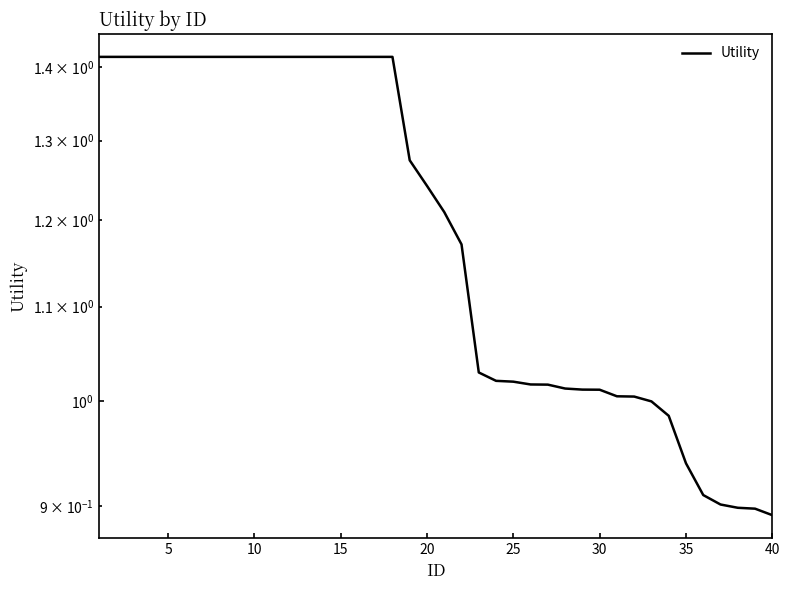

Reading left to right, transcribe all the data shown in this chart.

1.4	1.4	1.4	1.4	1.4	1.4	1.4	1.4	1.4	1.4	1.4	1.4	1.4	1.4	1.4	1.4	1.4	1.4	1.3	1.2	1.2	1.2	1.0	1.0	1.0	1.0	1.0	1.0	1.0	1.0	1.0	1.0	1.0	1.0	0.9	0.9	0.9	0.9	0.9	0.9